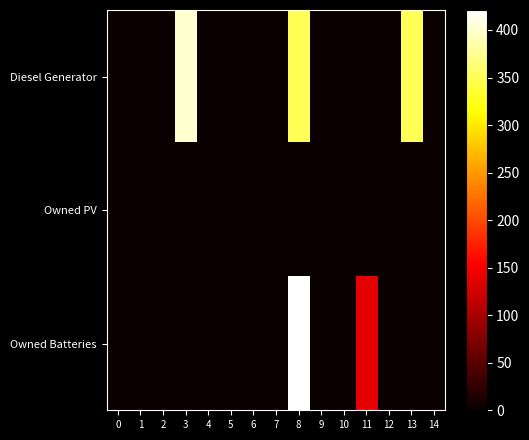

At which category does the chart reach its peak across all series?

8